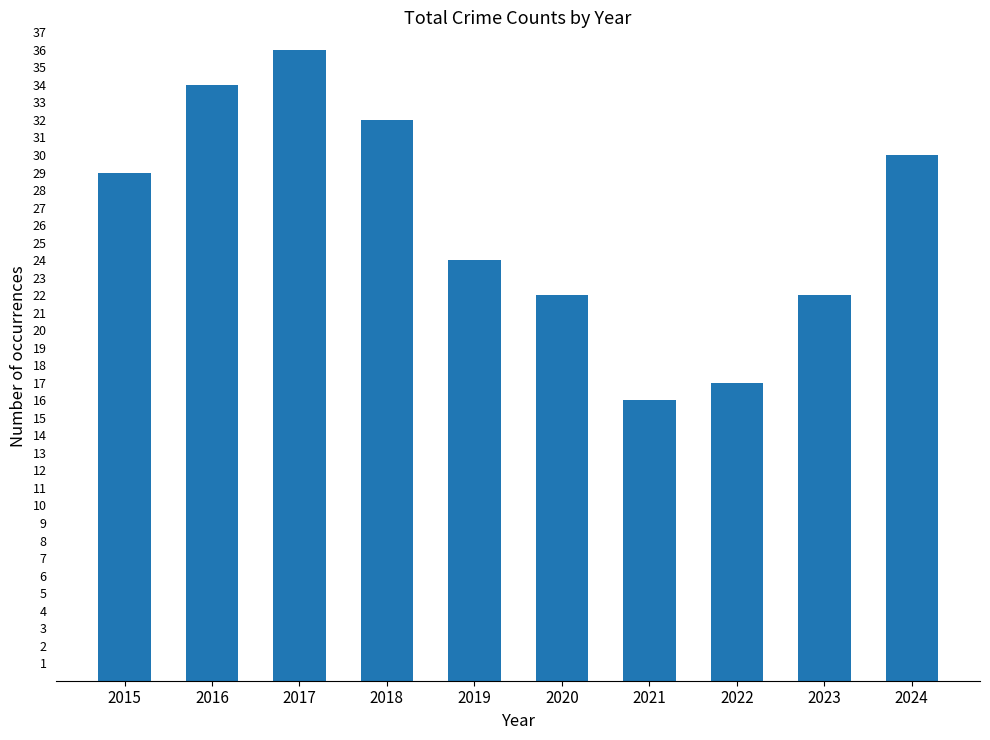

Which category has the lowest value across all series?

2021